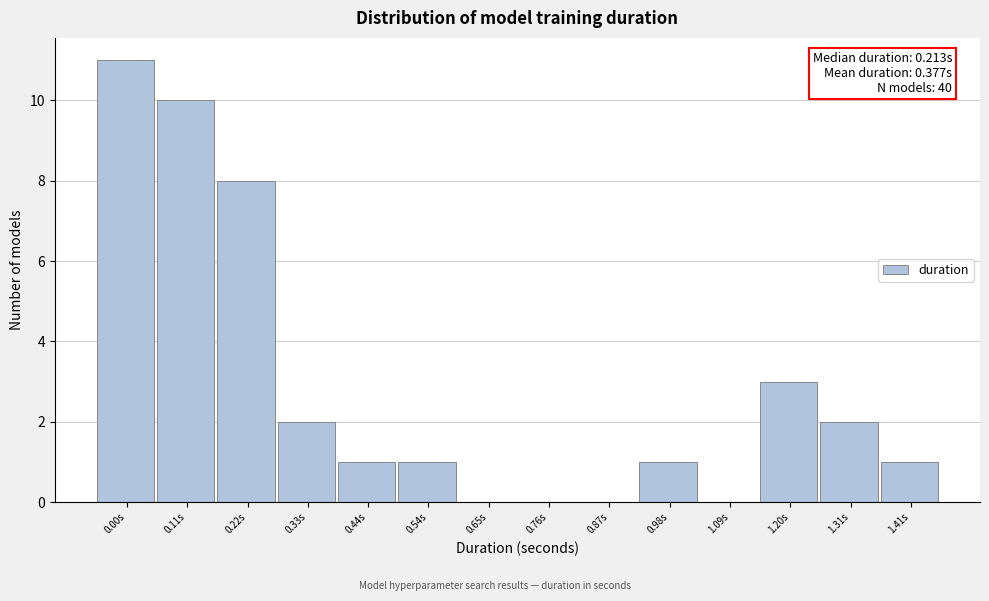

Reading left to right, extract all data points from this chart.

0.00s=11	0.11s=10	0.22s=8	0.33s=2	0.44s=1	0.54s=1	0.65s=0	0.76s=0	0.87s=0	0.98s=1	1.09s=0	1.20s=3	1.31s=2	1.41s=1